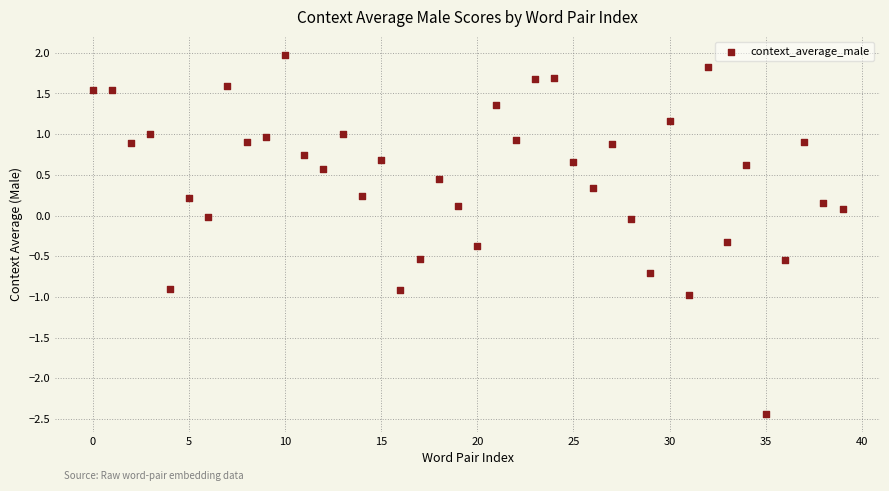

What is the range of Y values (max minus min)?

4.4